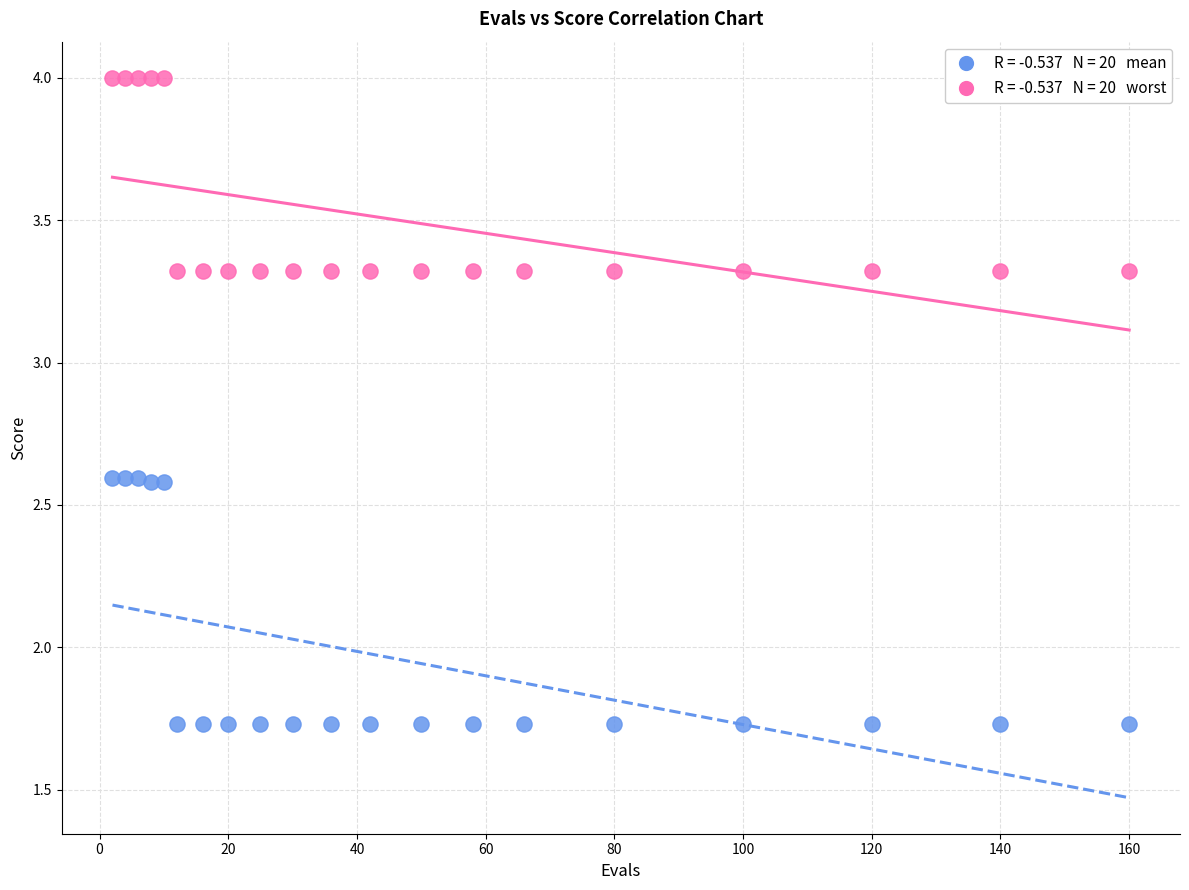

Across all data points, what is the range of X values (max minus min)?

158.0